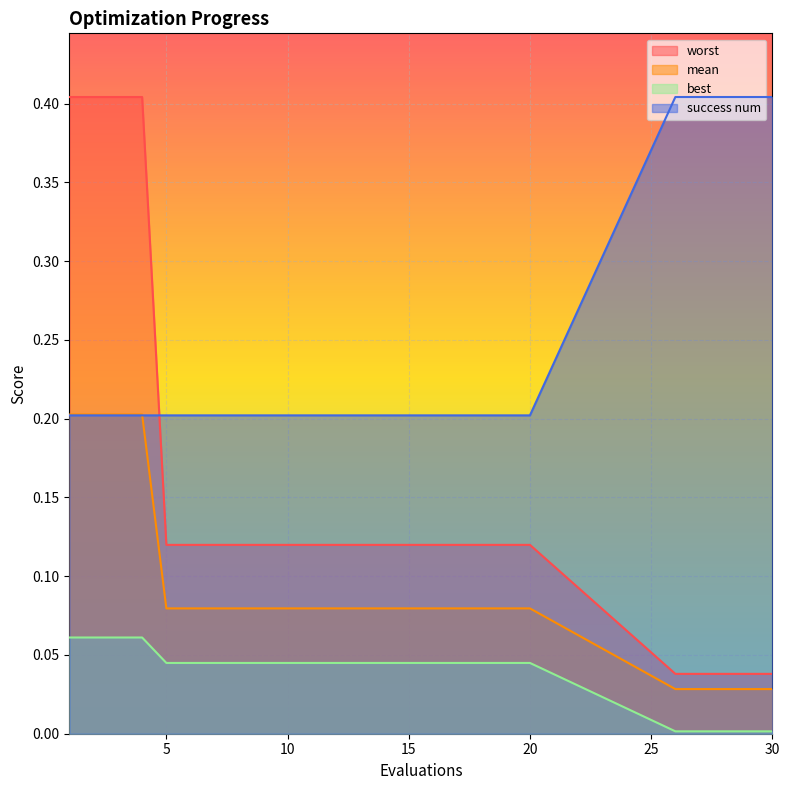

Which series has the widest spread of values?

worst